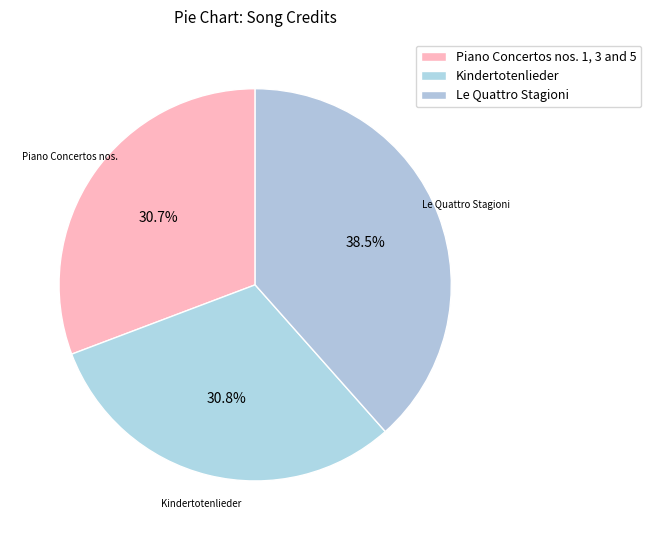

What is the change in value from Piano Concertos nos. 1, 3 and 5 to Kindertotenlieder?

+2507